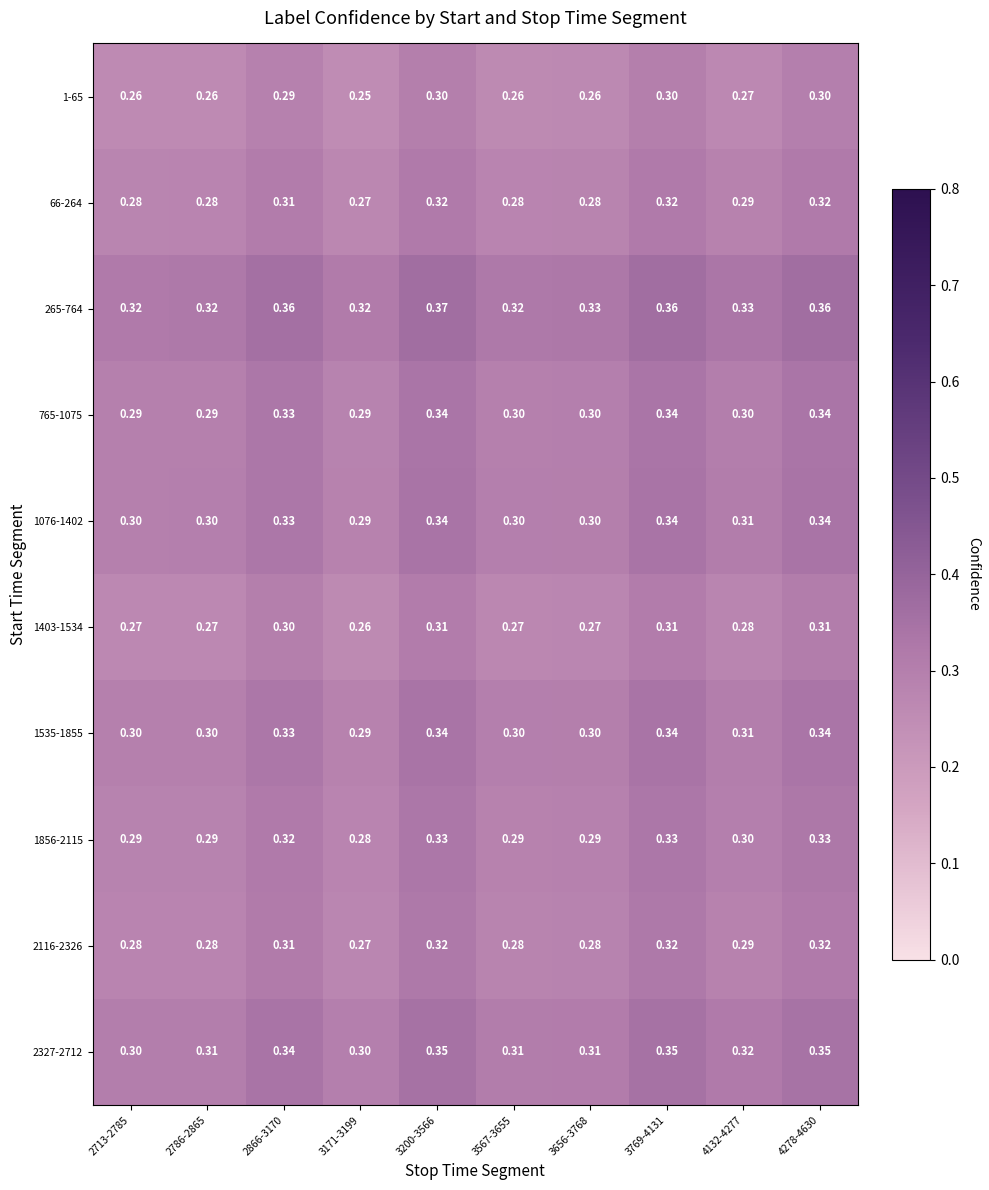

Is the value of 1076-1402 at 3200-3566 greater than the value of 1403-1534 at 2713-2785?

Yes